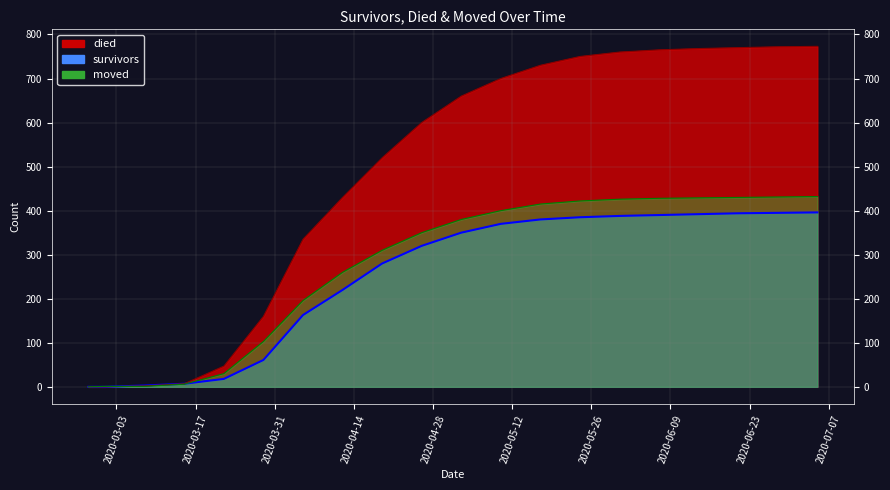

At which category is the sum across all series the highest?

2020-07-05